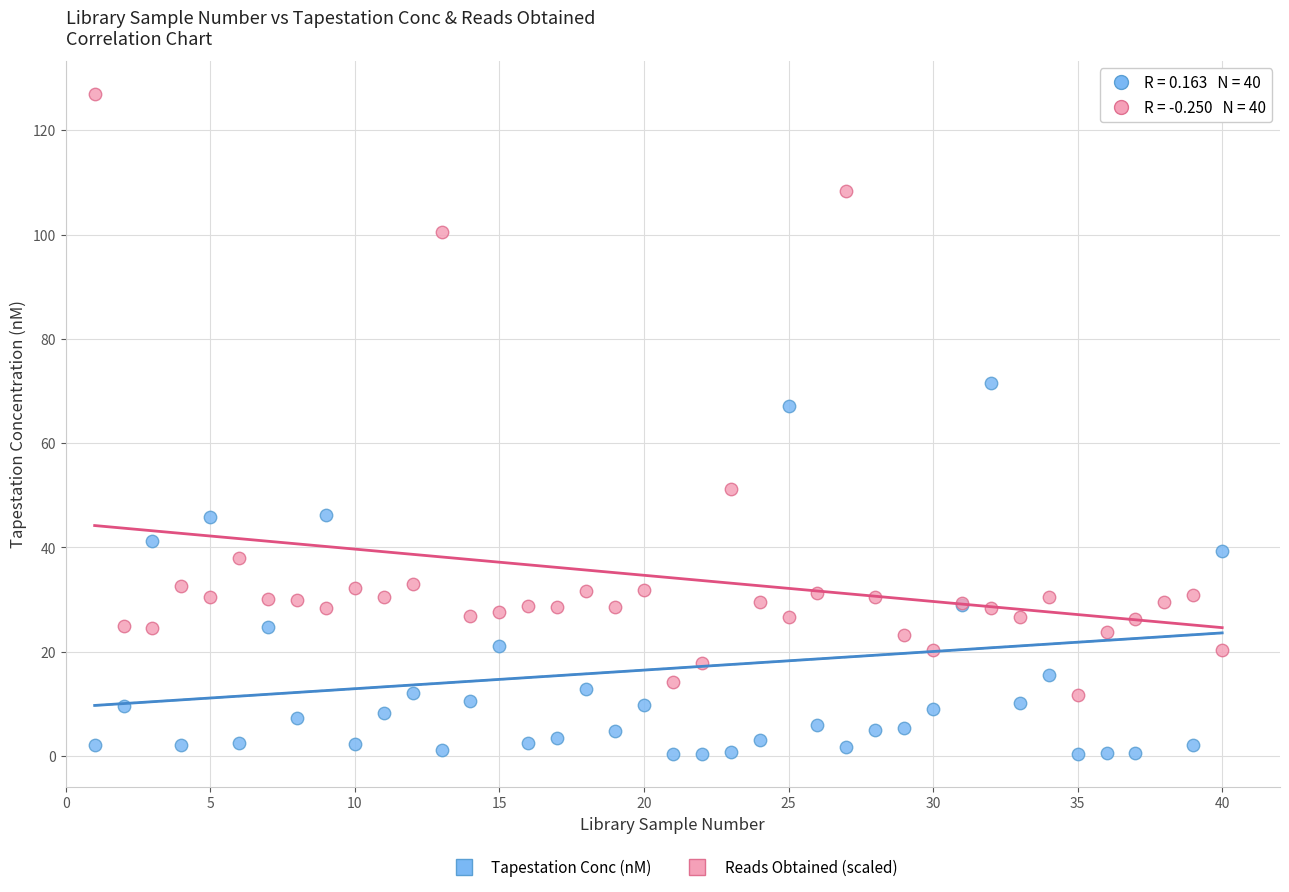

Across all series, what Y value is closest to 63?

67.2